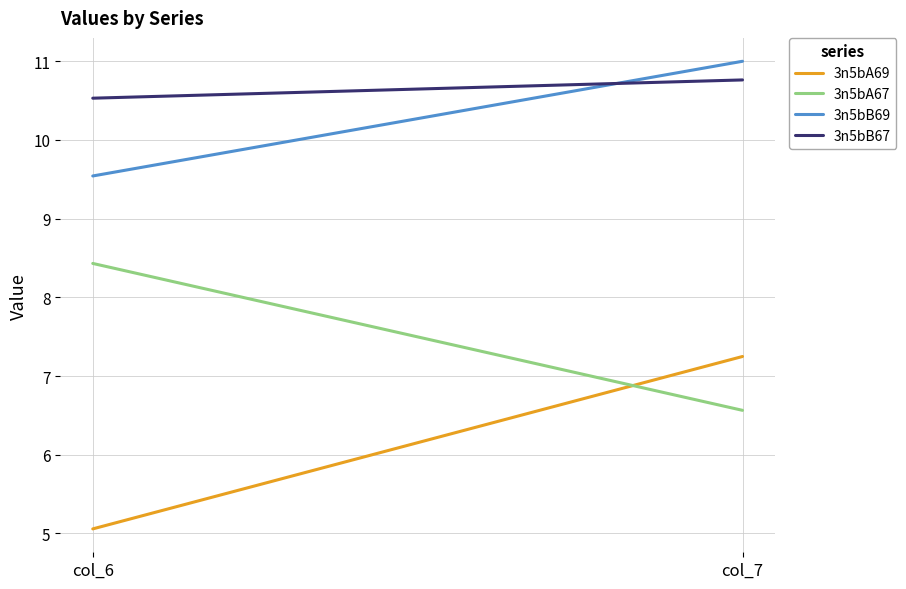

What is the lowest value of the 3n5bA69 series?

5.1